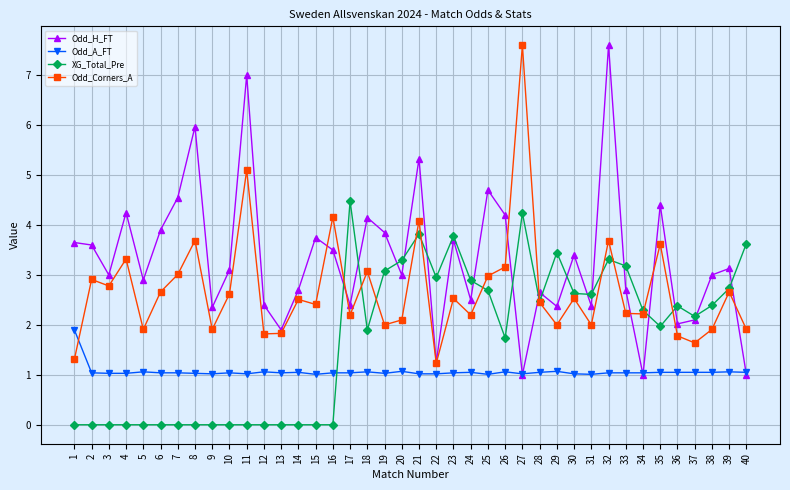

At 24, list the series in order from largest to smallest.

XG_Total_Pre, Odd_H_FT, Odd_Corners_A, Odd_A_FT